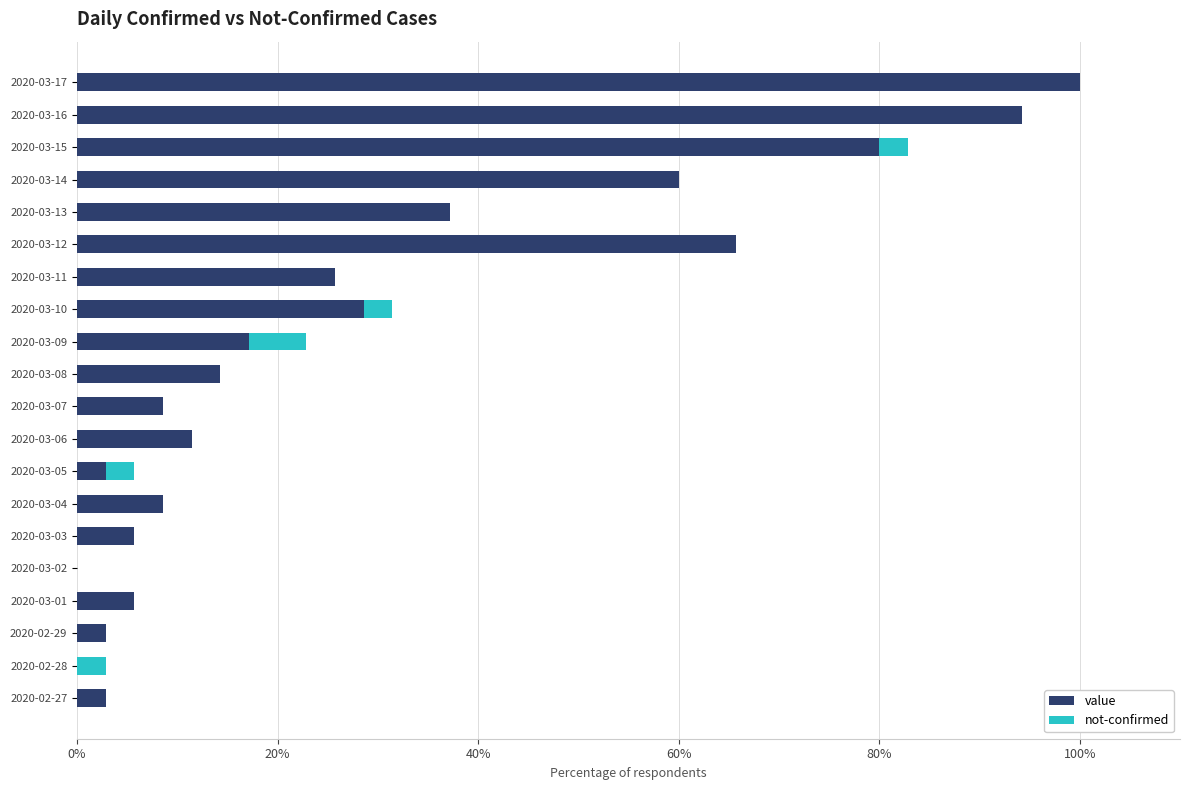

What is the sum of the value values at 2020-03-16 and 2020-03-14?

154.3